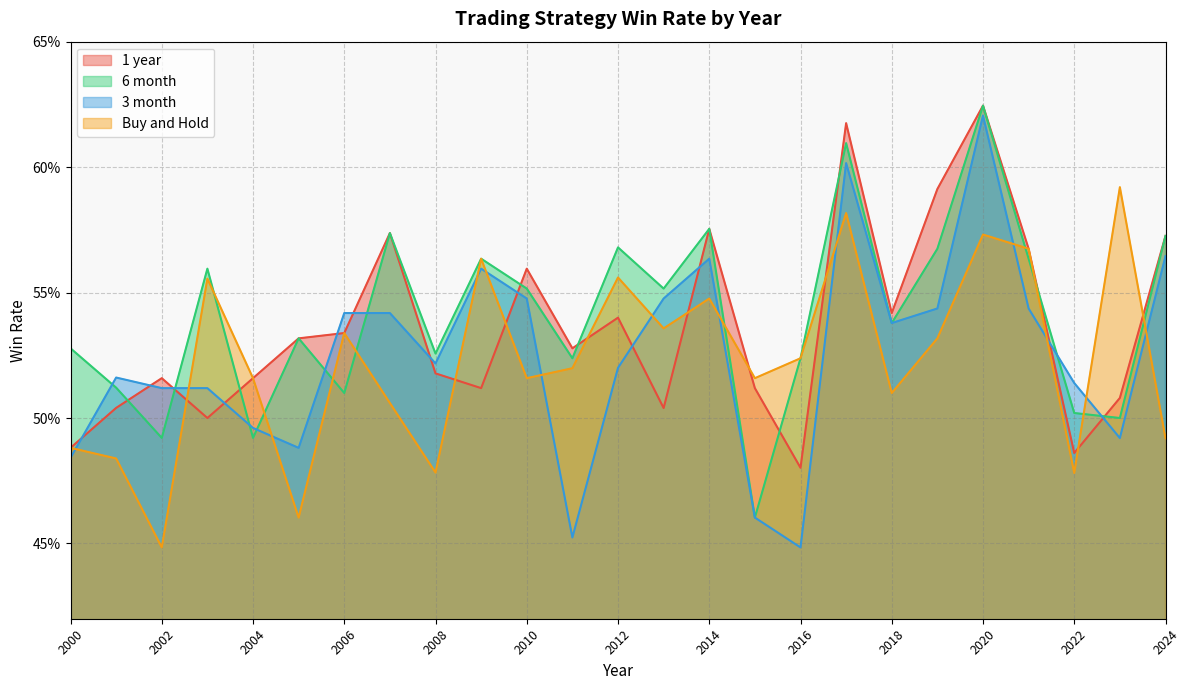

Where do Buy and Hold and 1 year first cross each other?

2002 and 2003